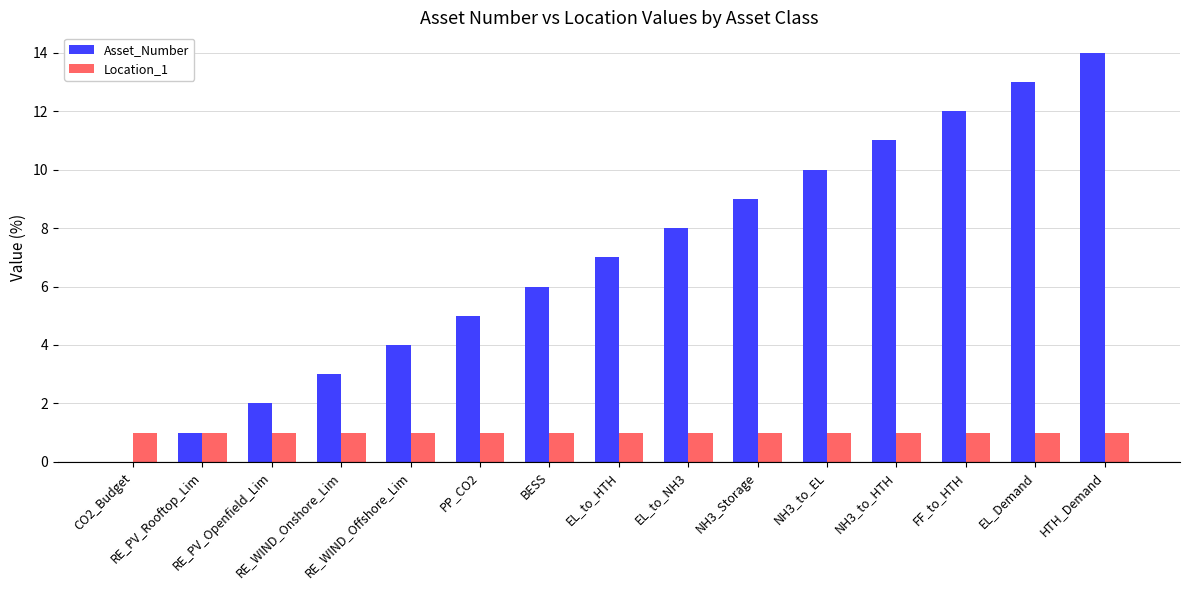

What is the greatest value displayed?

14